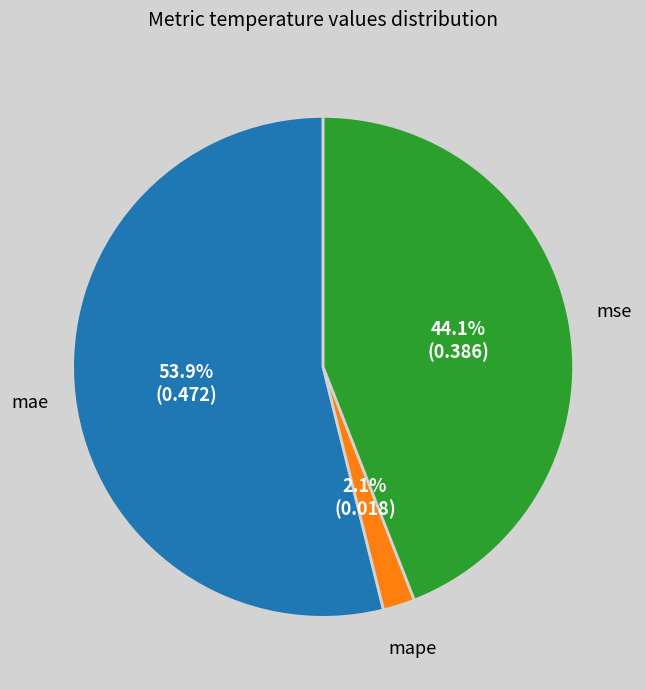

Is there any slice that represents more than half of the pie?

Yes